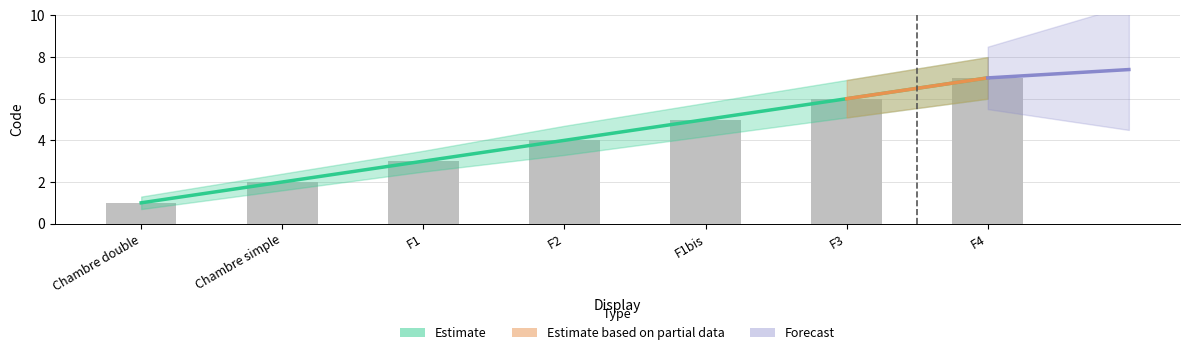

Are the bars horizontal?

No